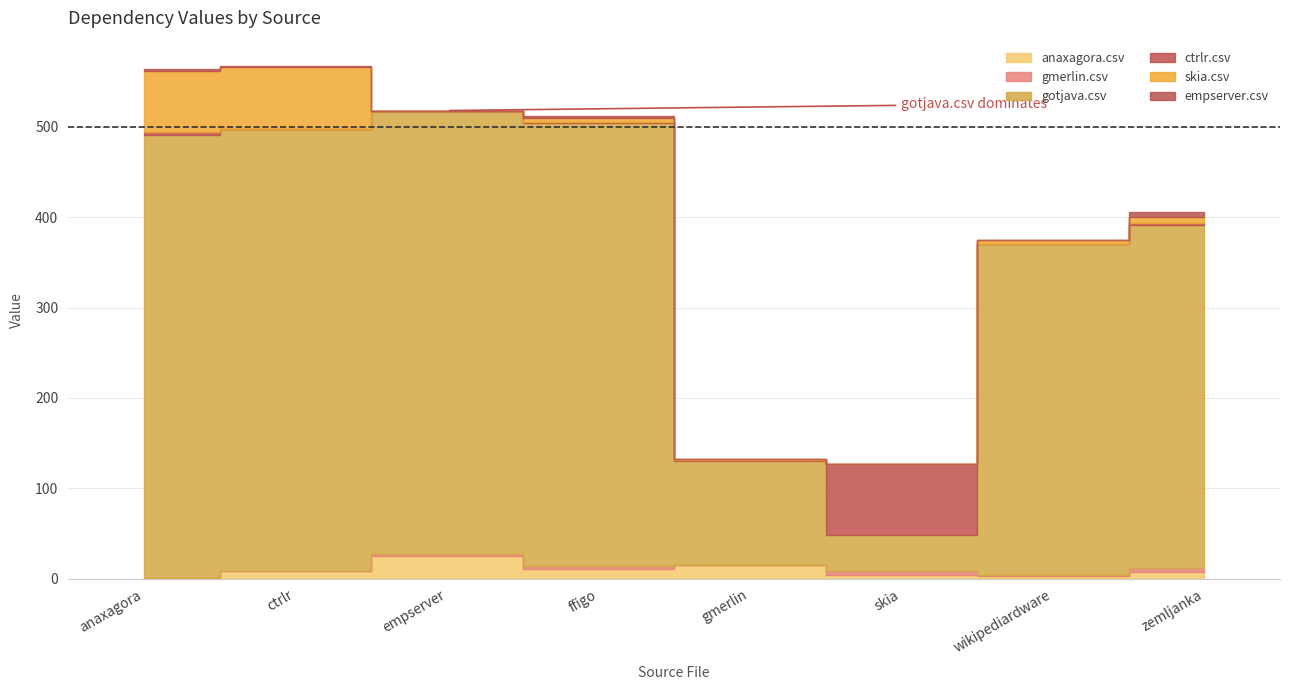

How many times do gmerlin.csv and empserver.csv cross each other?

2